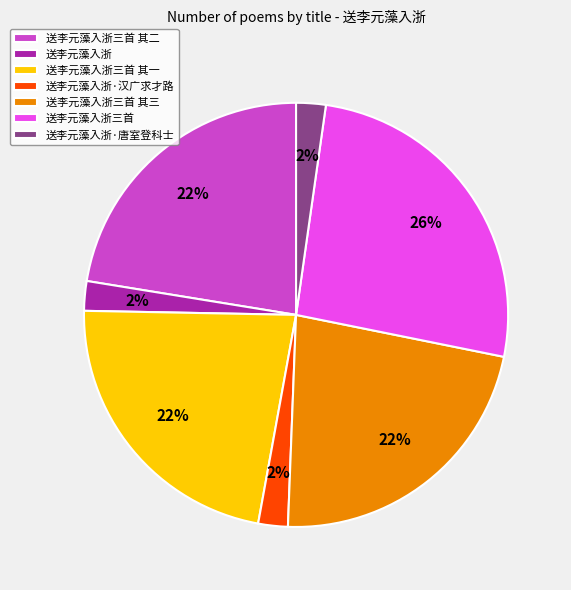

Which slice is the largest?

送李元藻入浙三首